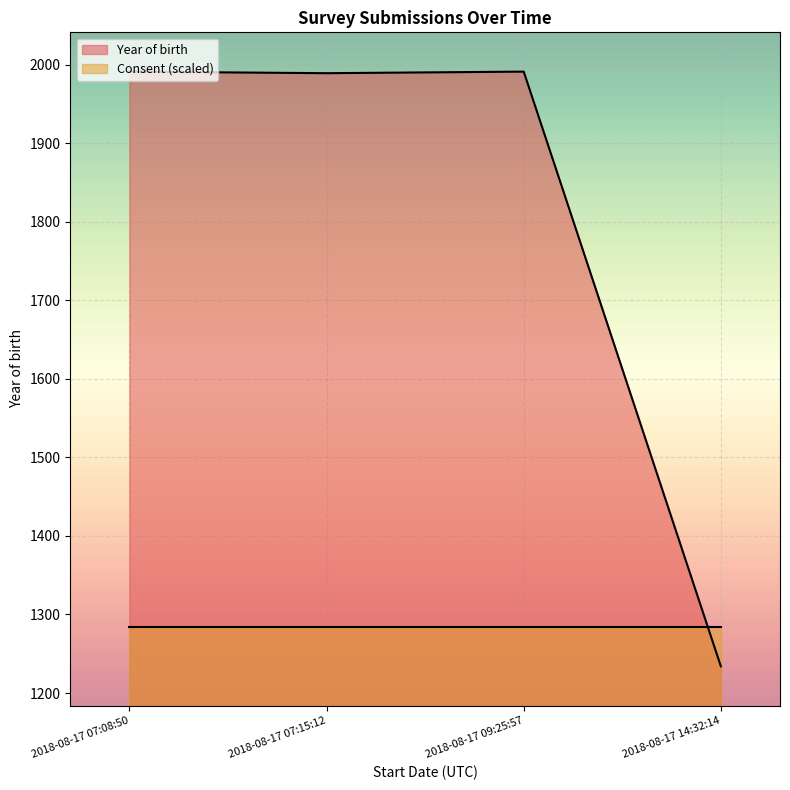

Rank the categories by value from highest to lowest.

2018-08-17 07:08:50, 2018-08-17 09:25:57, 2018-08-17 07:15:12, 2018-08-17 14:32:14